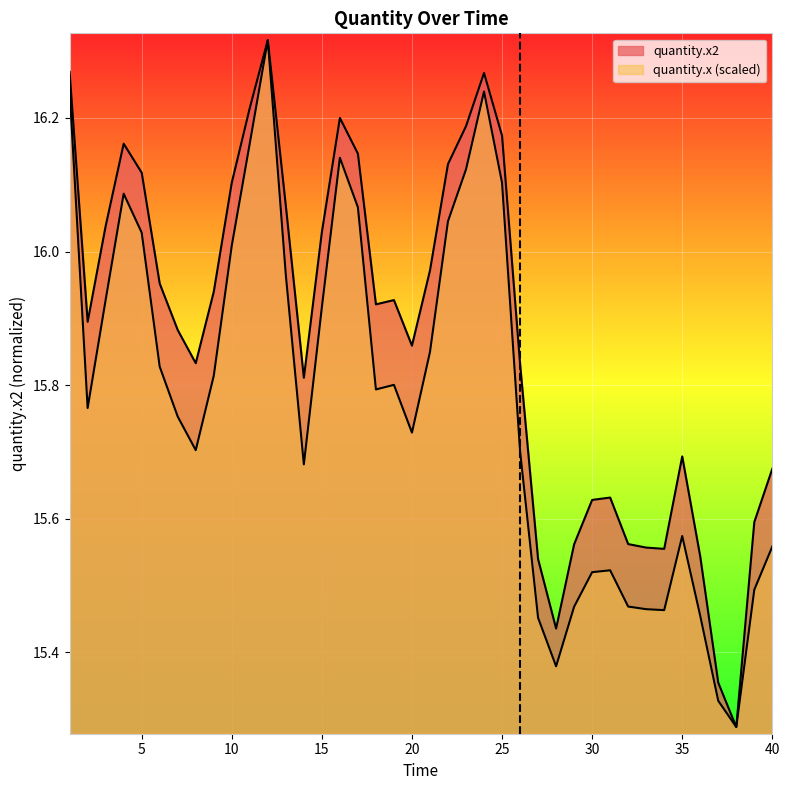

At 29, list the series in order from largest to smallest.

quantity.x2, quantity.x